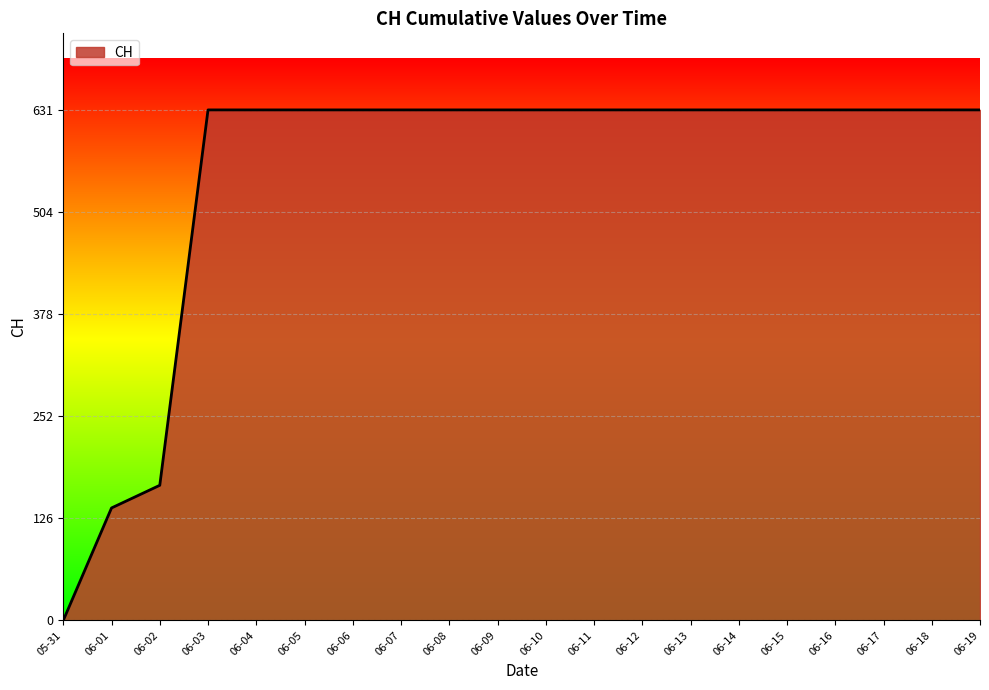

The value at 06-01 is 227. True or false?

False